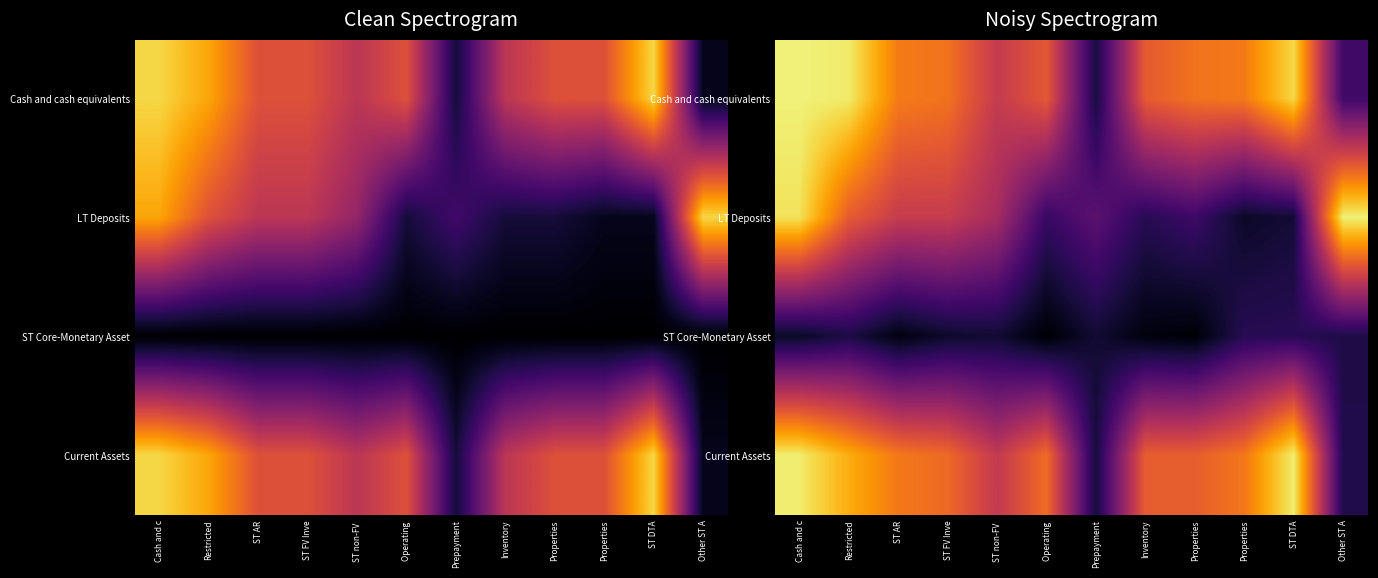

At which label does Cash and cash equivalents reach its minimum?

Prepayment